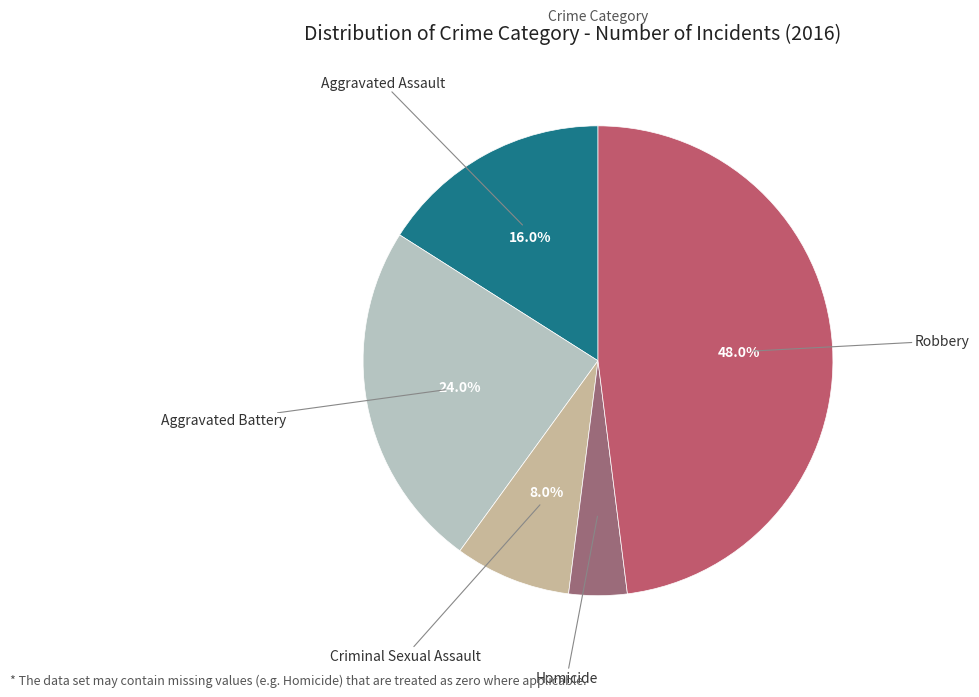

To the nearest percent, what is the average slice percentage?

20%